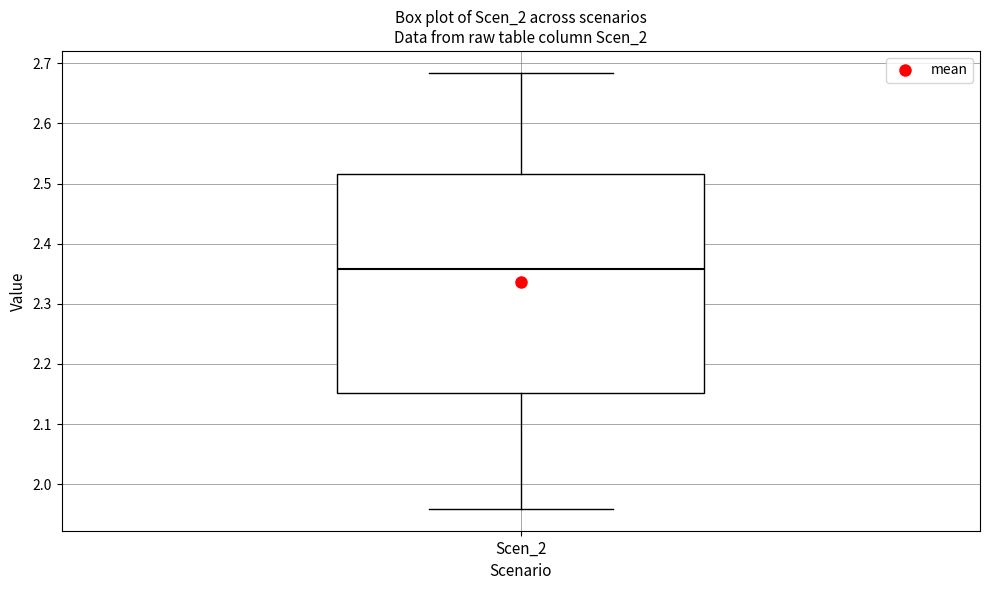

Read this box plot against the y-axis: the position of the median line, the range covered by the box, and the ends of both whiskers. The values are not printed on the chart, so give them approximately, as read against the axis.

median 2.36, box 2.15 to 2.52, whiskers 1.96 to 2.68